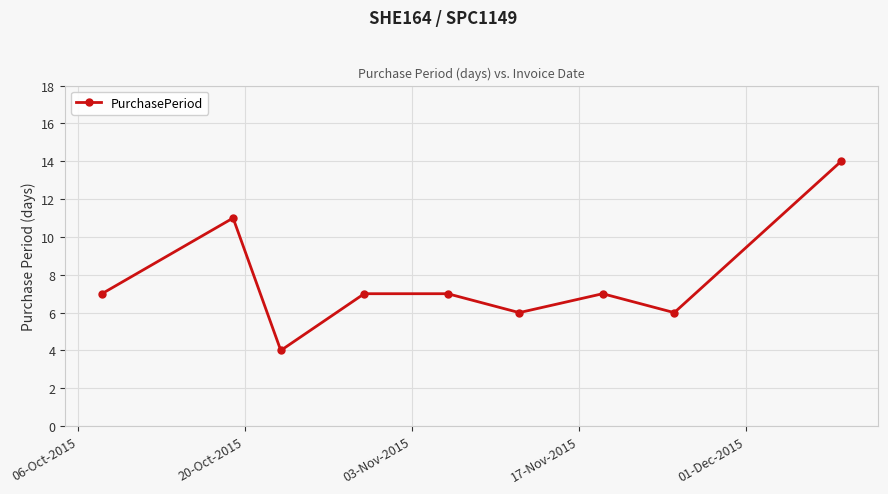

What is the sum of all values?

69